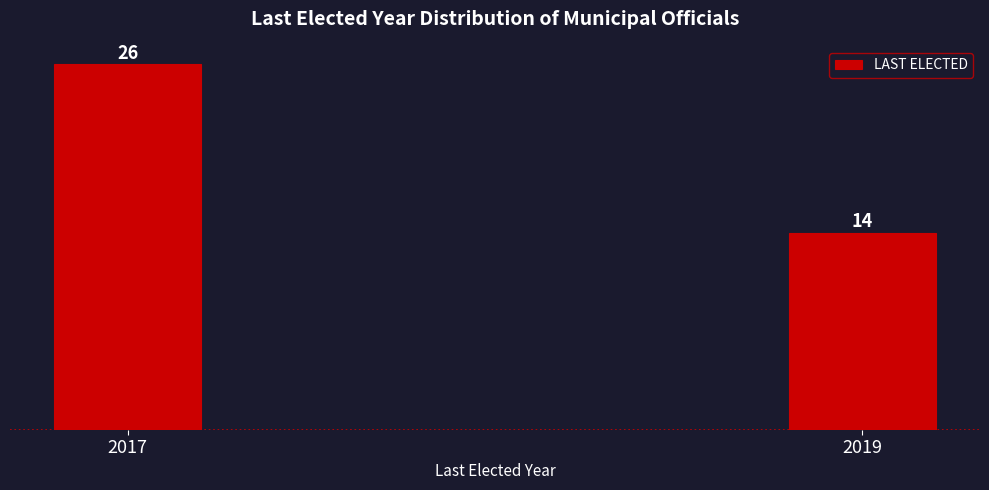

Reading right to left, transcribe all the data shown in this chart.

2019=14	2017=26